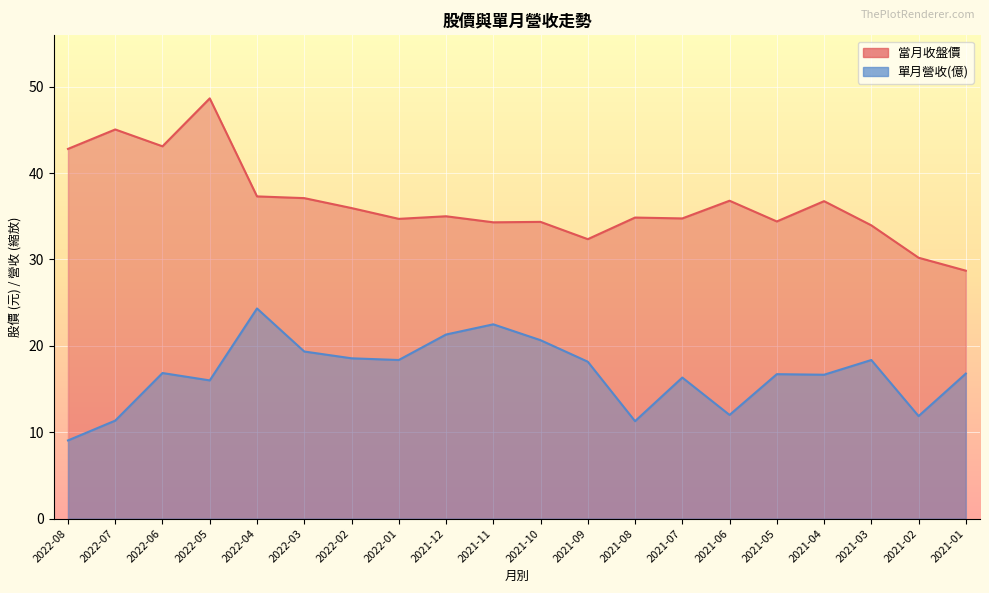

Is it true that 當月收盤價 equals 34.7 at 2022-01?

True